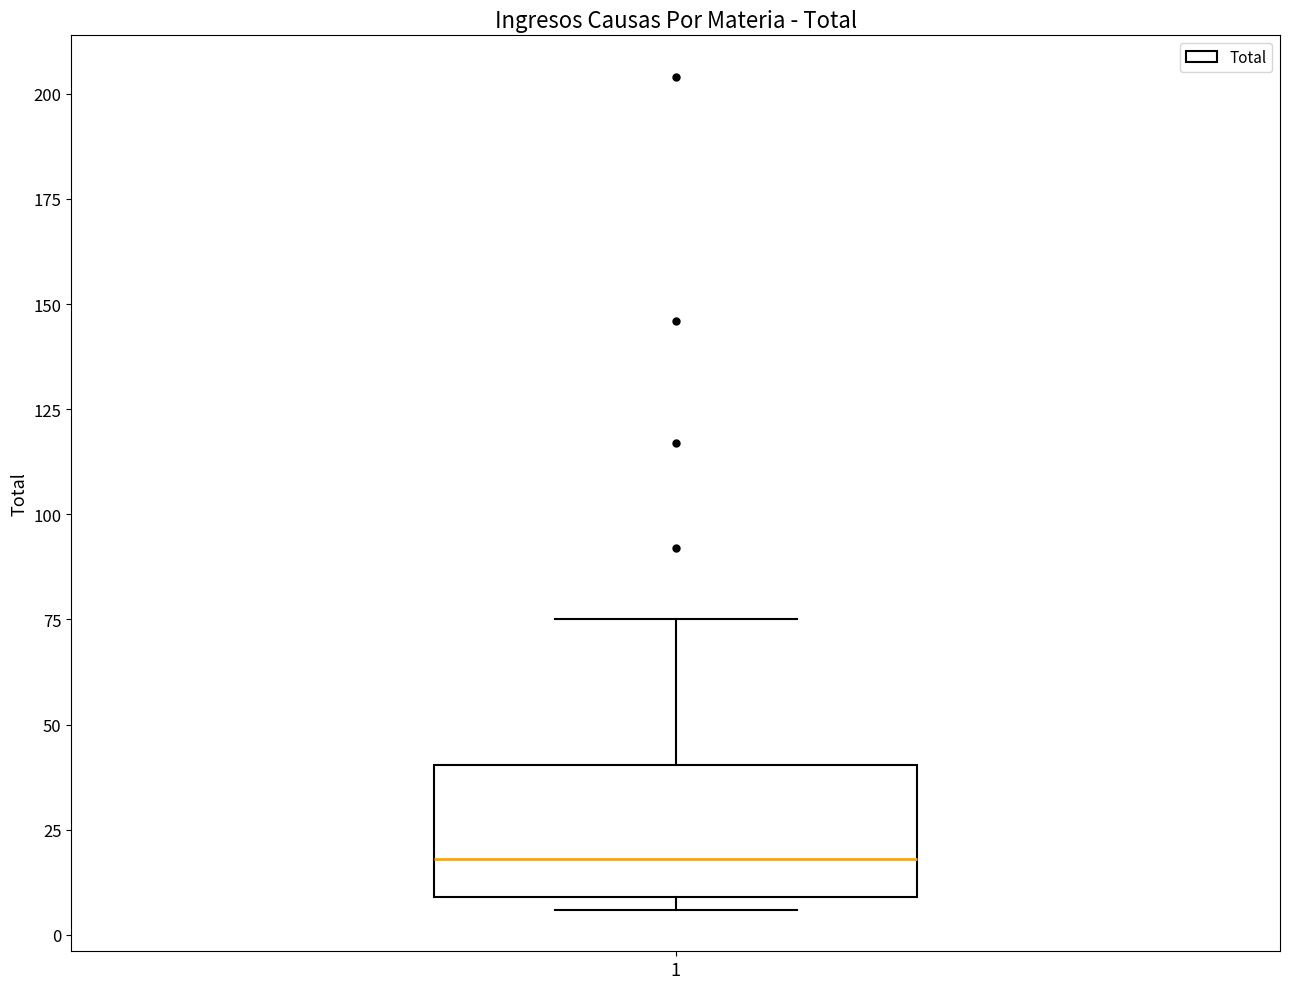

Transcribe this box plot: give where the median line is, the range the box spans, and where the two whiskers end, as read against the y-axis. The values are not printed on the chart, so give them approximately, as read against the axis.

median 20, box 10 to 40, whiskers 5 to 75